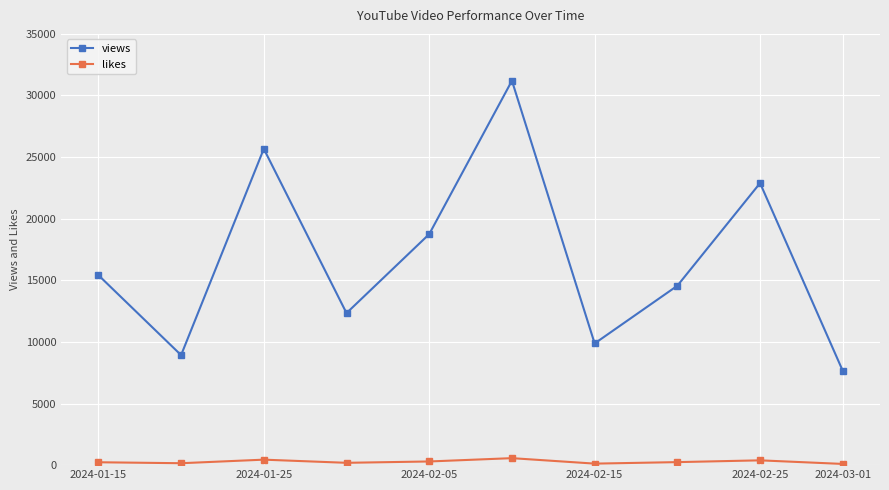

Which series has the widest spread of values?

views